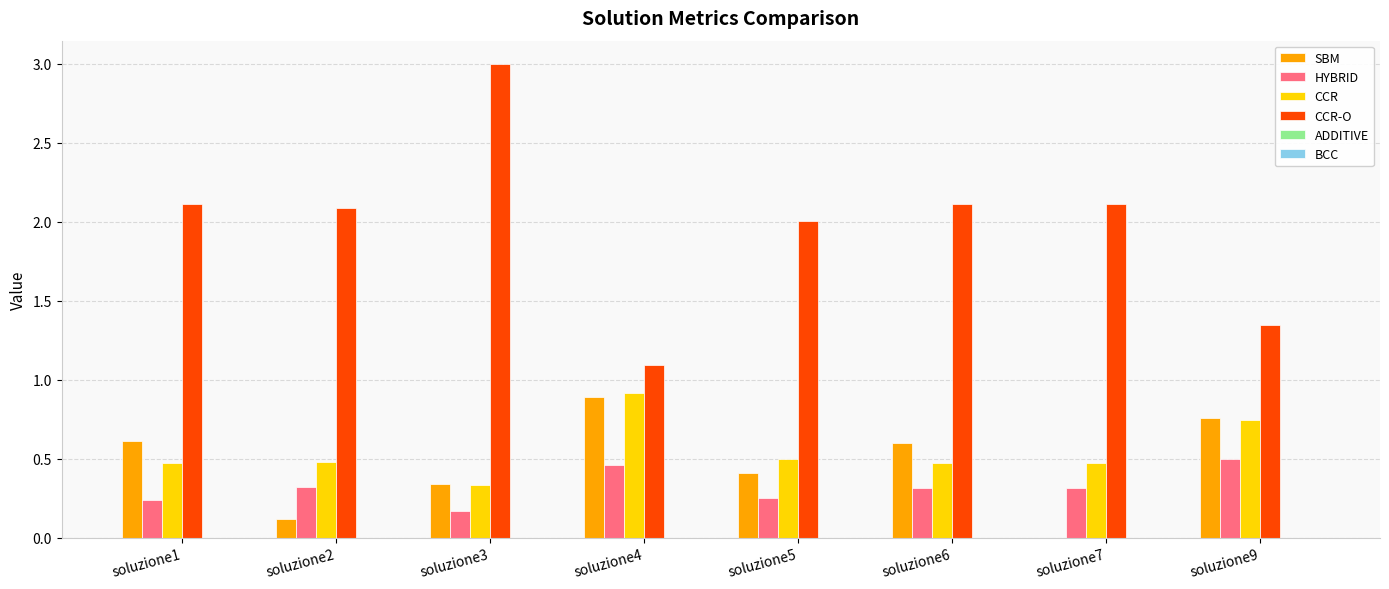

At which label does SBM reach its peak?

soluzione4